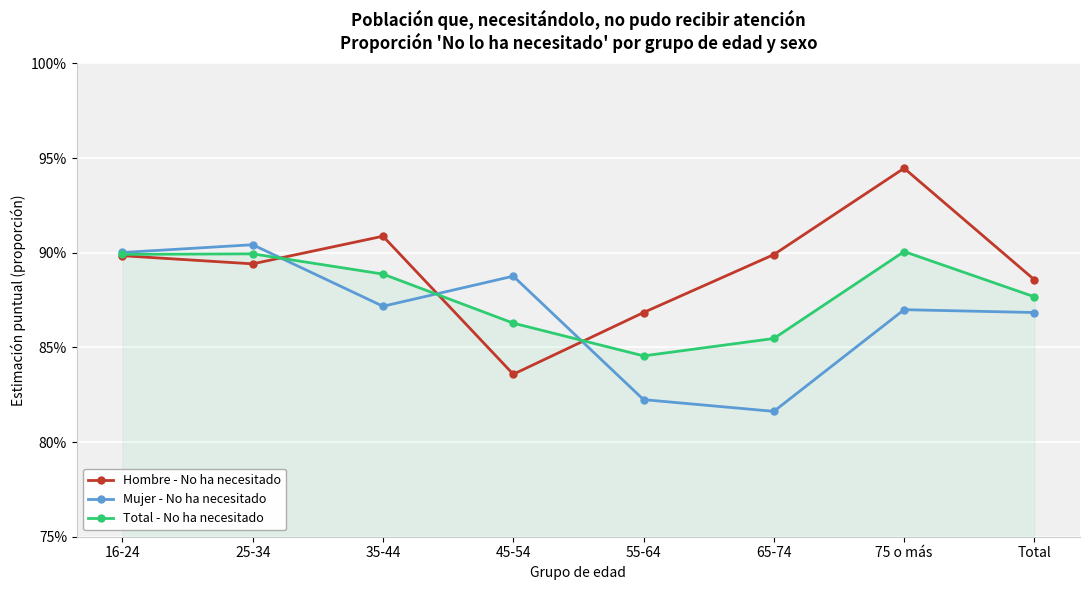

What is the greatest value displayed?

0.9